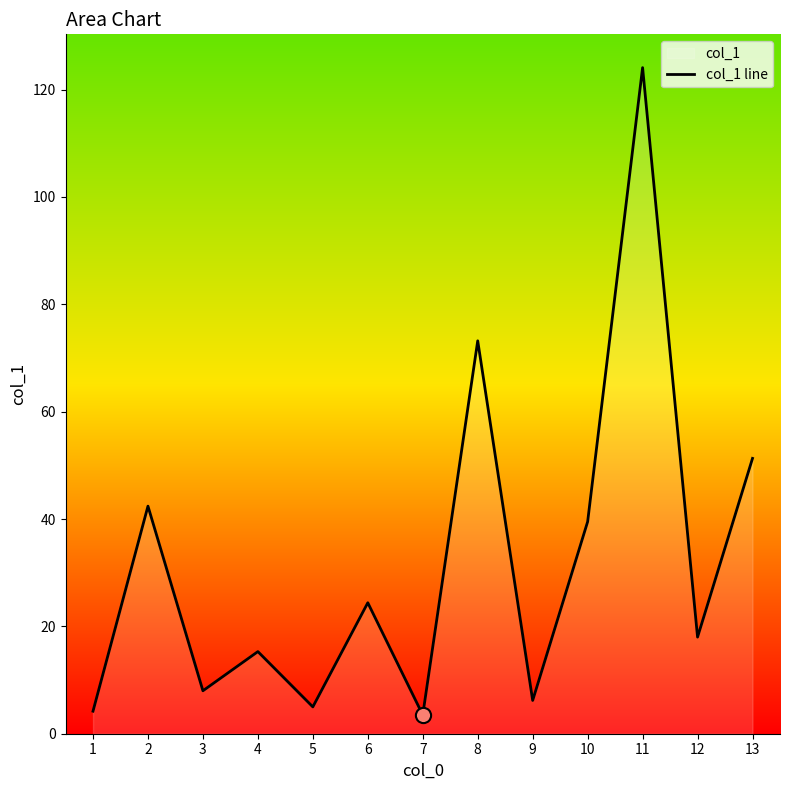

What is the change in value from 3 to 10?

+31.5